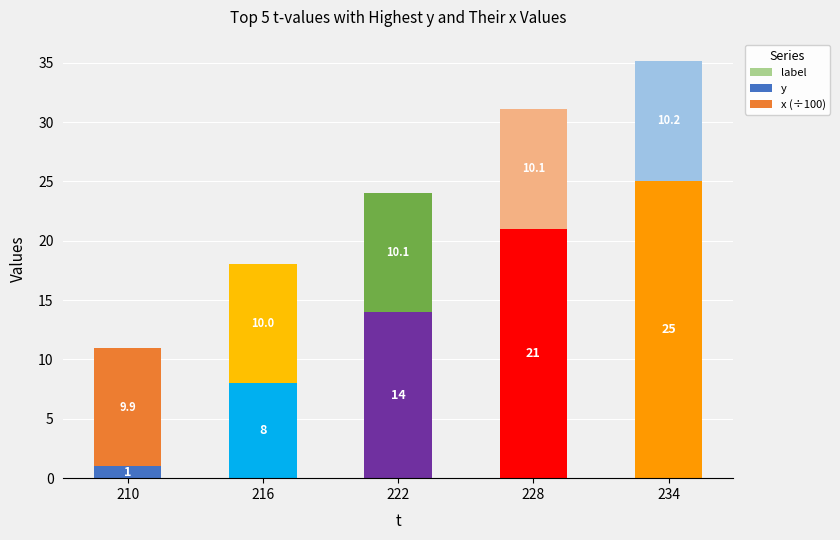

At which category is the sum across all series the highest?

234